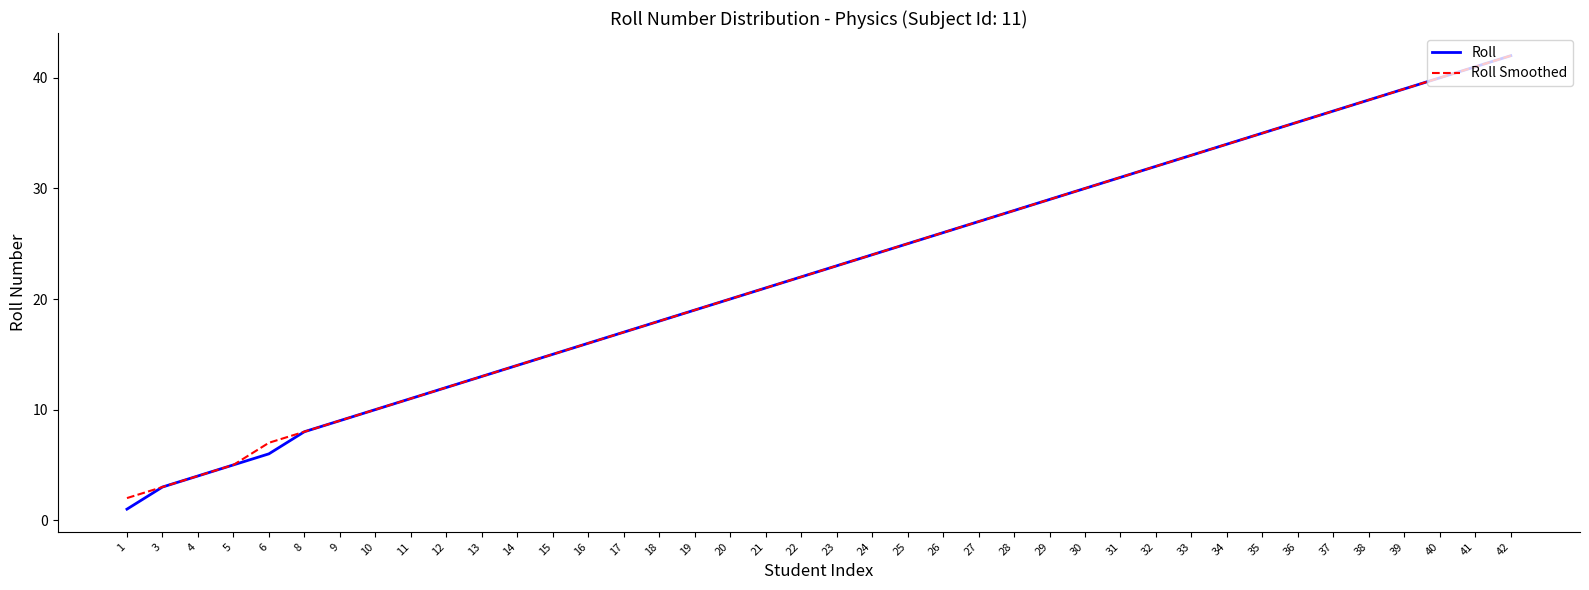

Is this an area chart (filled region under the line)?

No